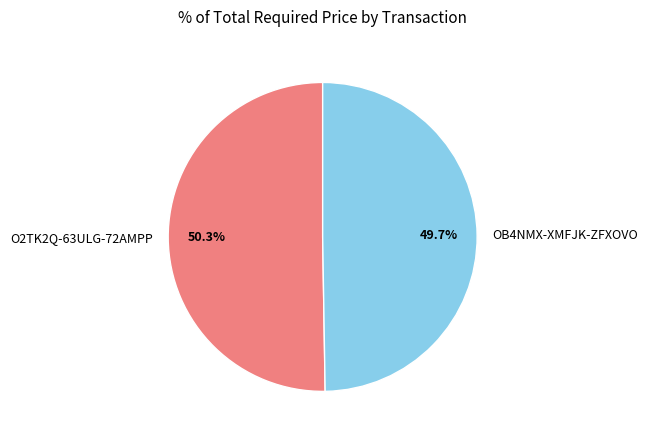

What is the largest slice in the pie chart?

O2TK2Q-63ULG-72AMPP